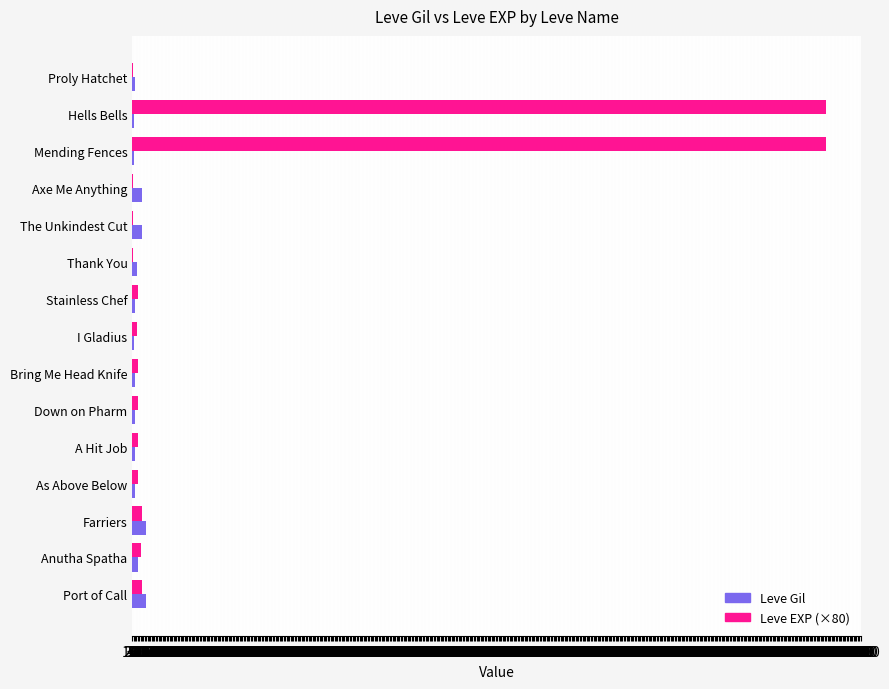

What is the sum of all Leve Gil values?

5719